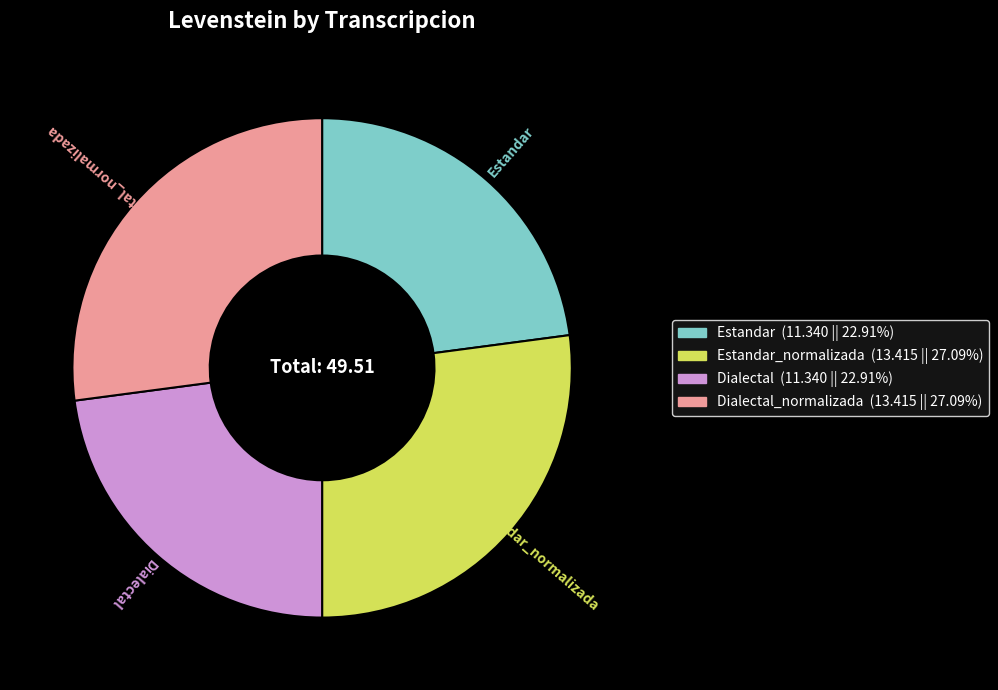

Is there a majority slice in this chart?

No